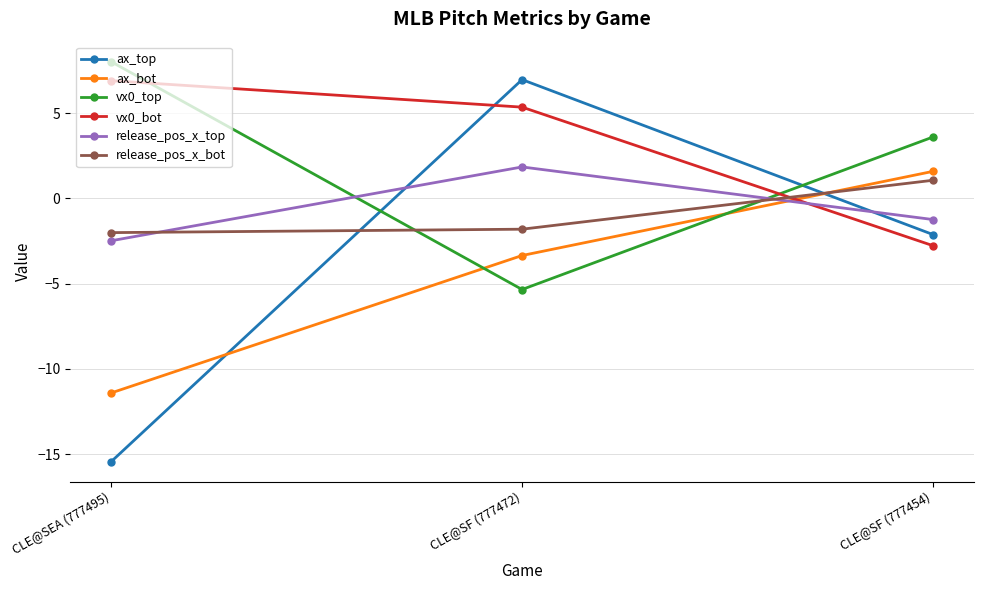

How many values in release_pos_x_top are above zero?

1